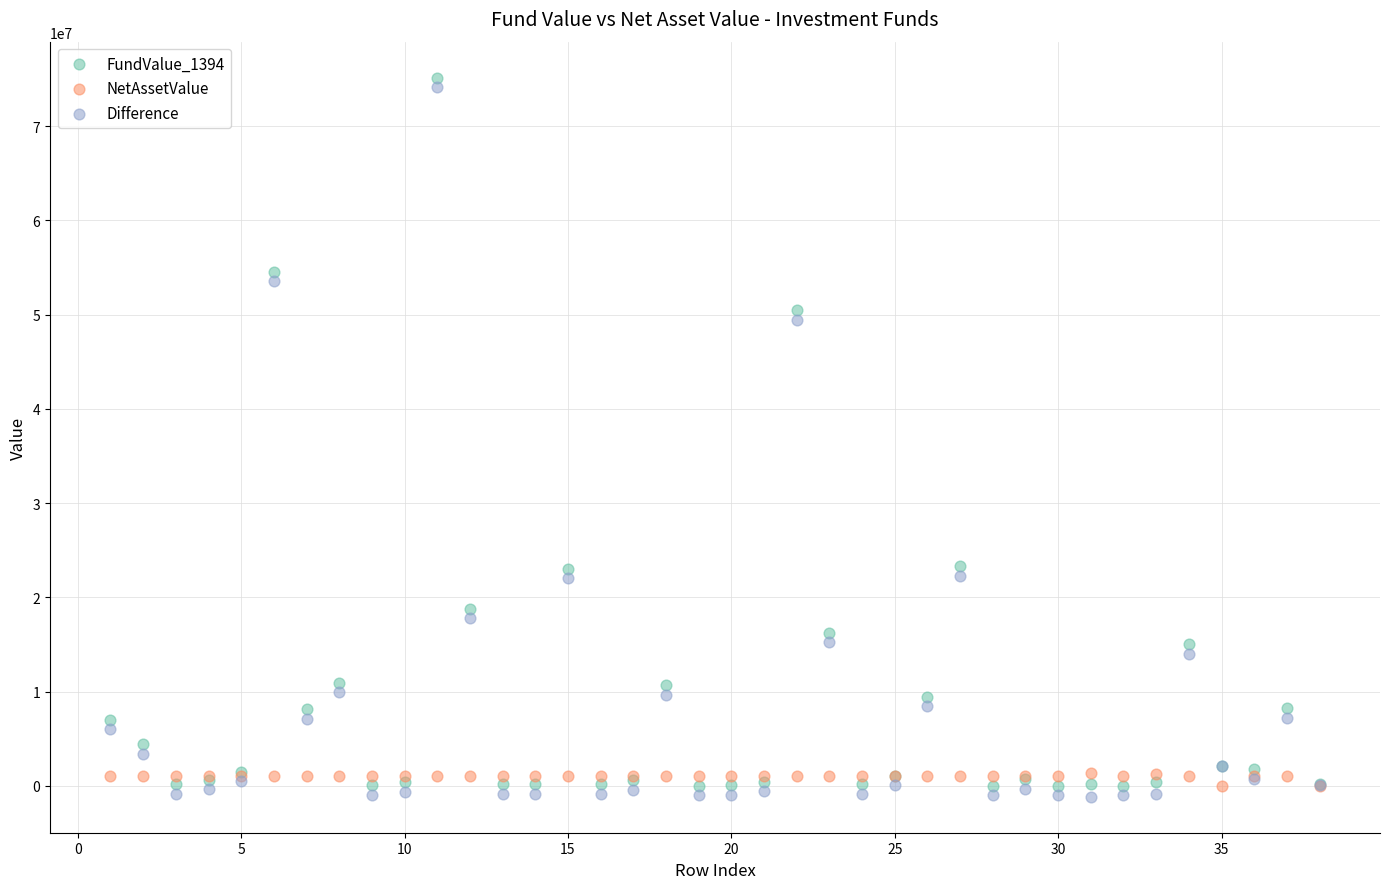

Across all series, what Y value is closest to 37000199?

49489165.5